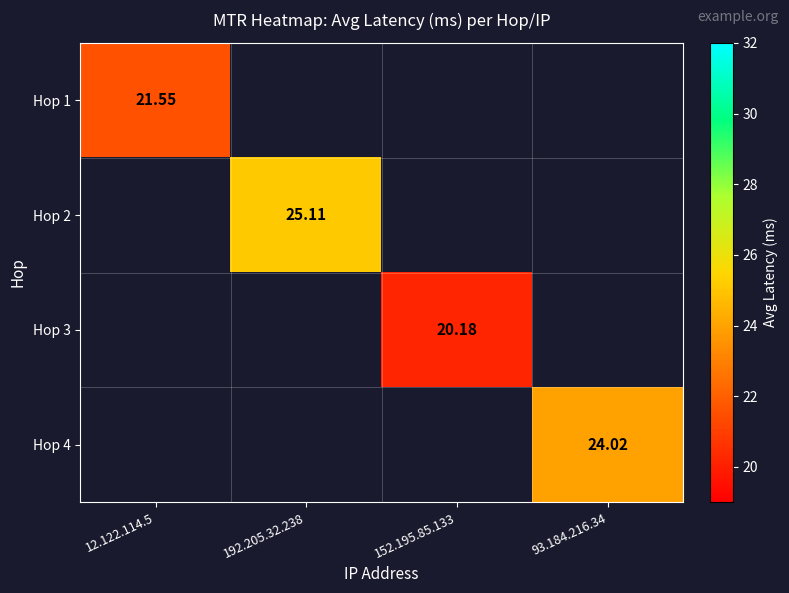

How many values in Hop 4 are above zero?

1